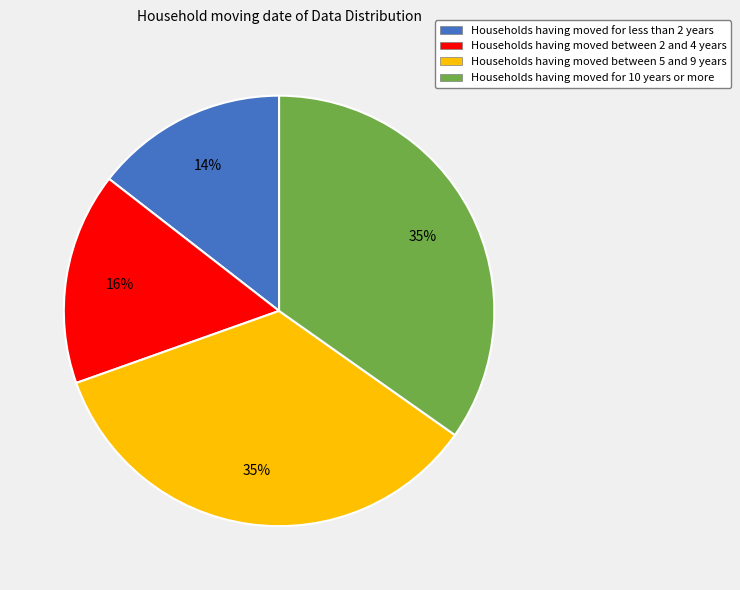

Is there a majority slice in this chart?

No